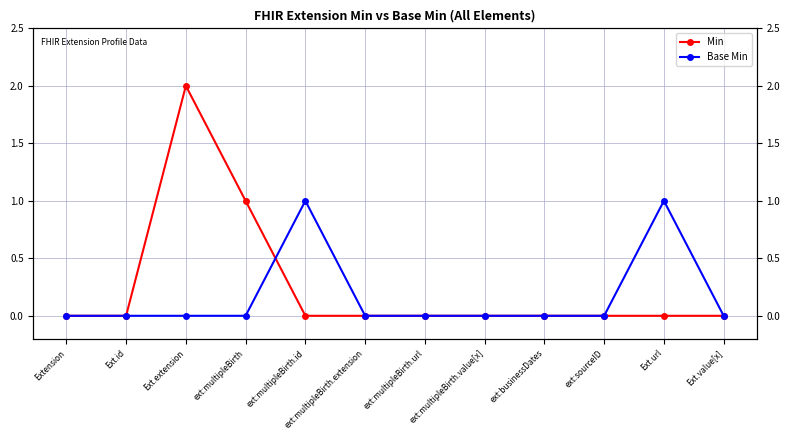

The Base Min series shows 0 at Ext.id. True or false?

False